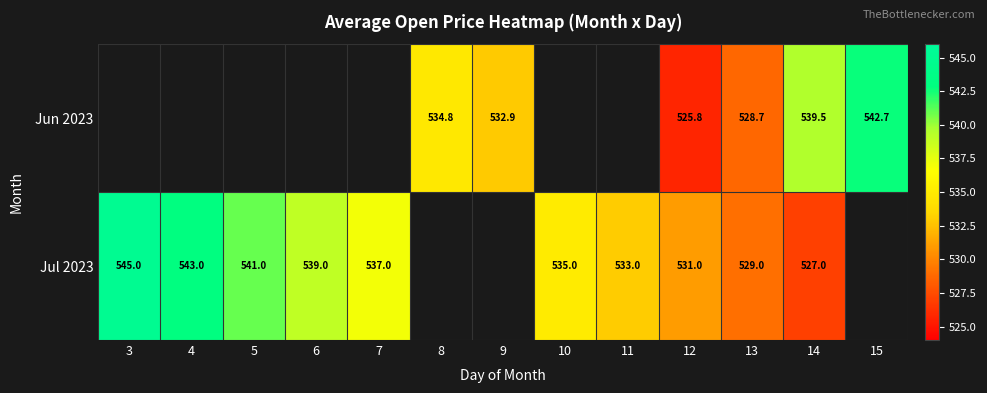

Is the value of Jun 2023 at 14 greater than the value of Jul 2023 at 10?

Yes